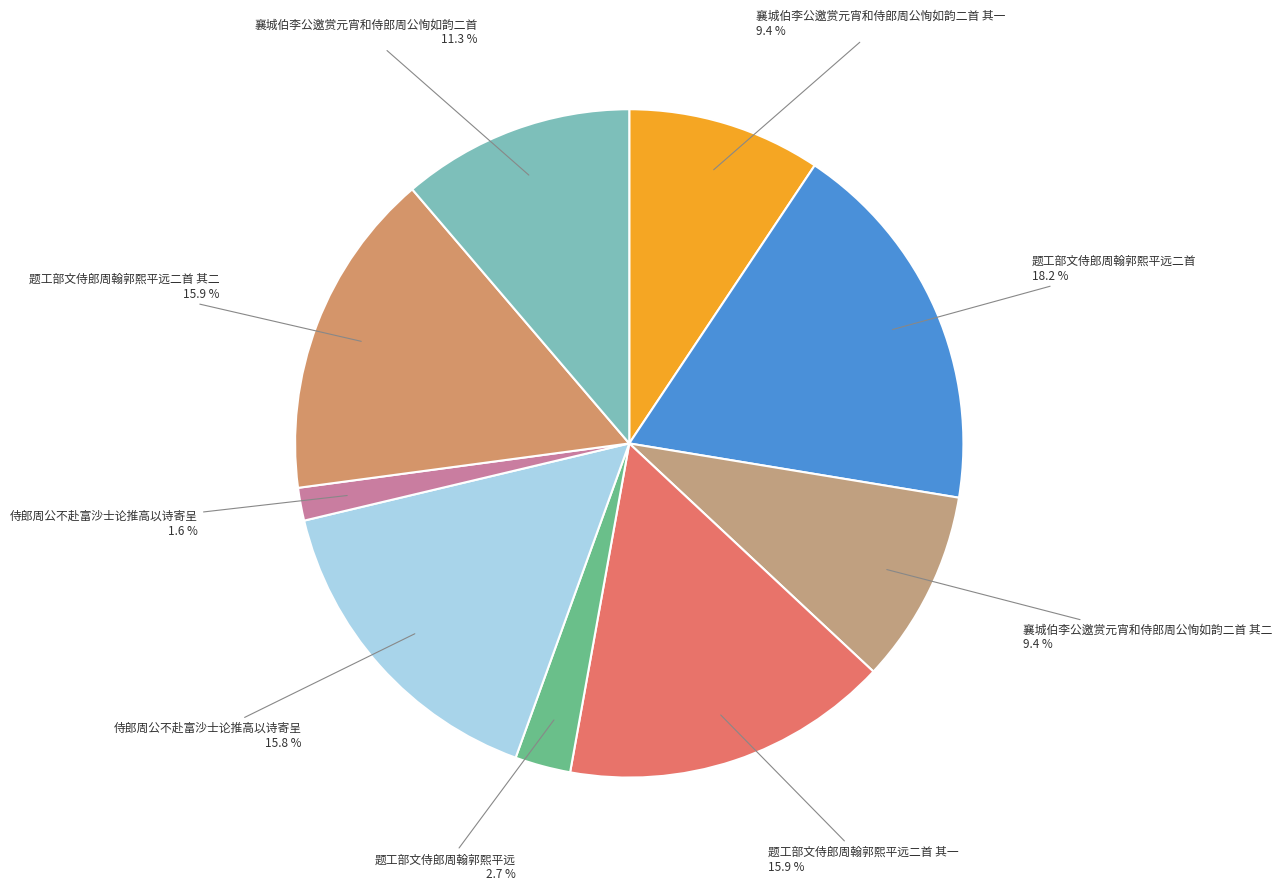

How many slices are in this pie chart?

9